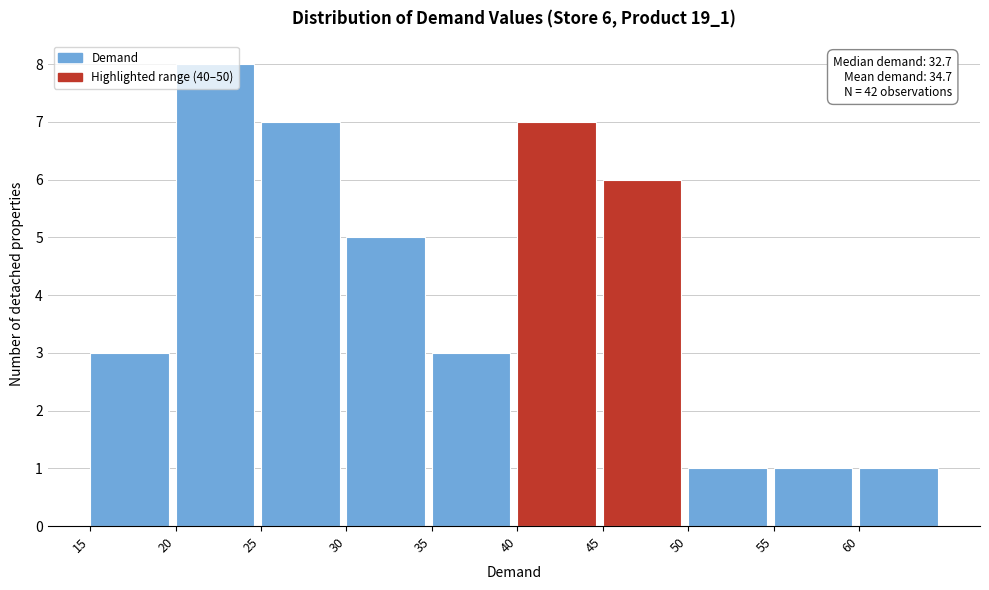

Which range on the x-axis has the tallest bar?

20 to 25